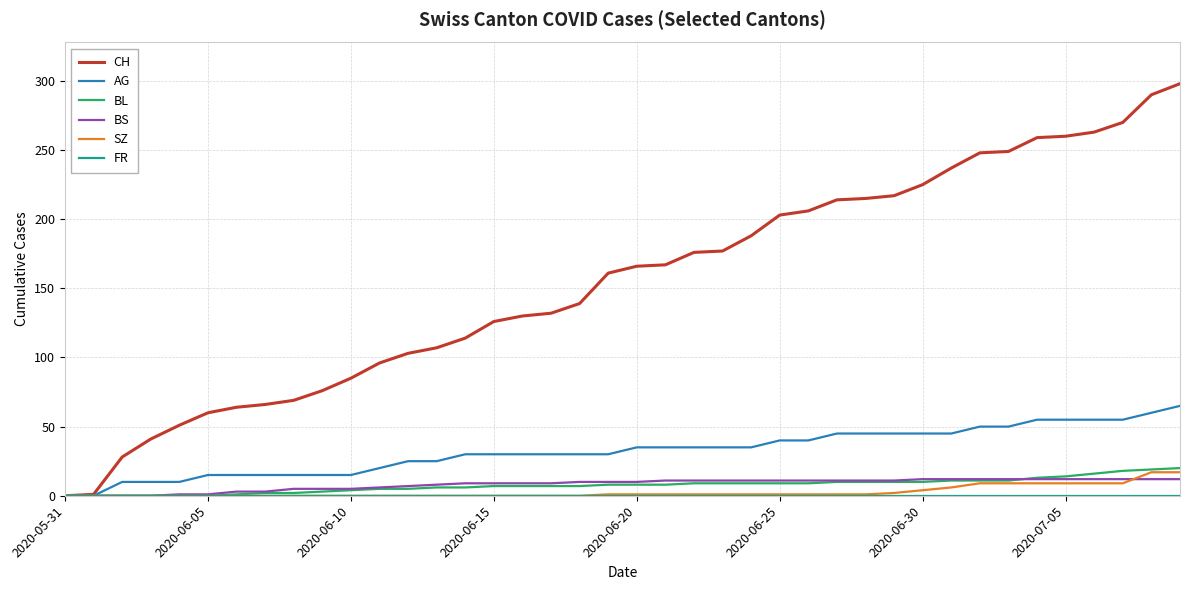

What is the greatest value displayed?

298